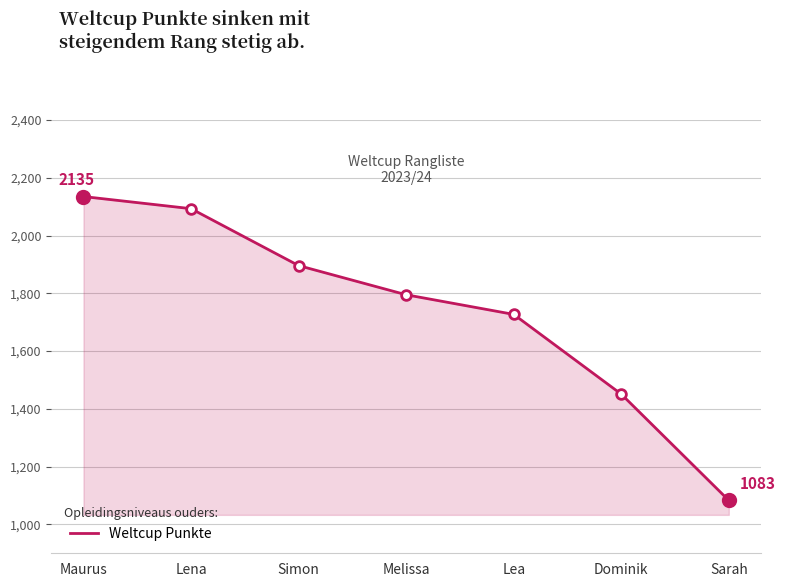

What is the difference between the values at Simon and Lea?

169